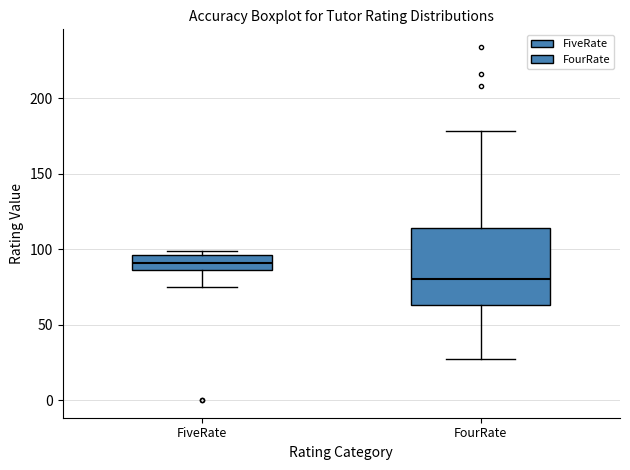

Where is the lower edge of the box for FiveRate on the y-axis? The values are not printed on the chart, so give them approximately, as read against the axis.

85